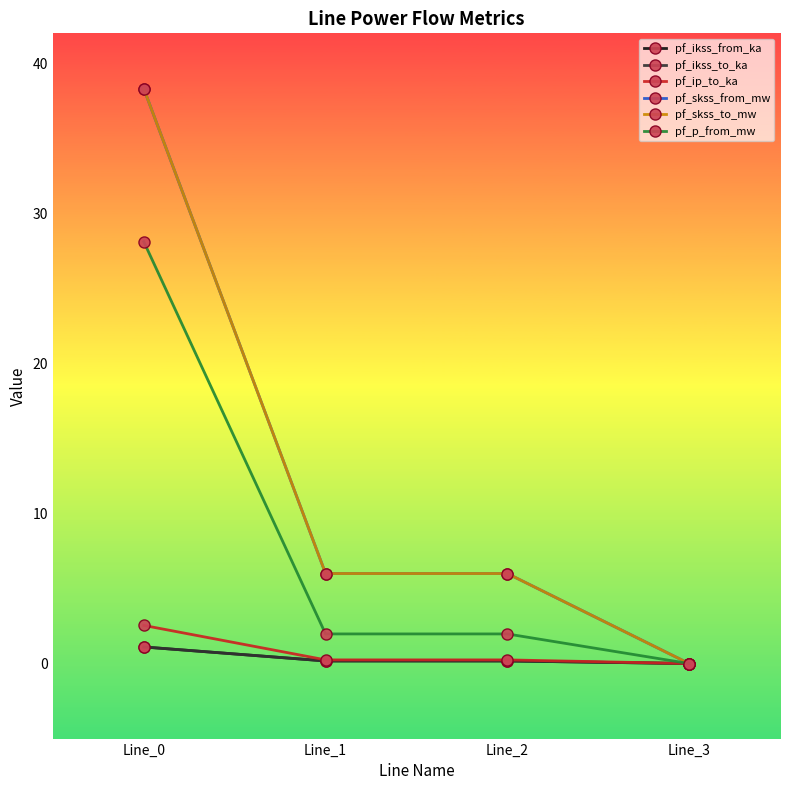

The pf_ikss_to_ka series shows 0.7 at Line_0. True or false?

False